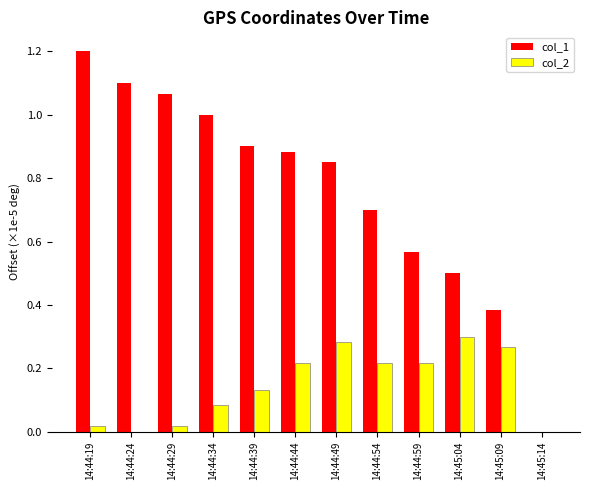

The col_1 series shows 1.4 at 14:44:39. True or false?

False